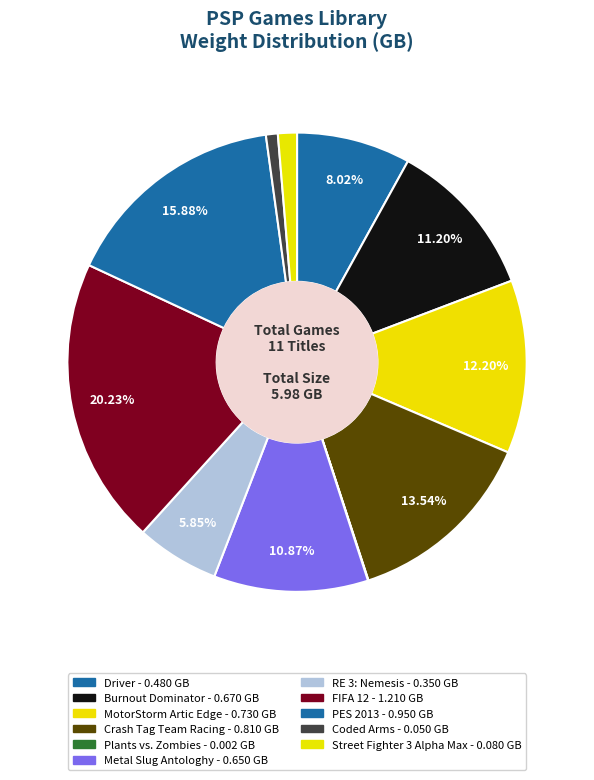

Which category has the smallest portion of the pie?

Plants vs. Zombies